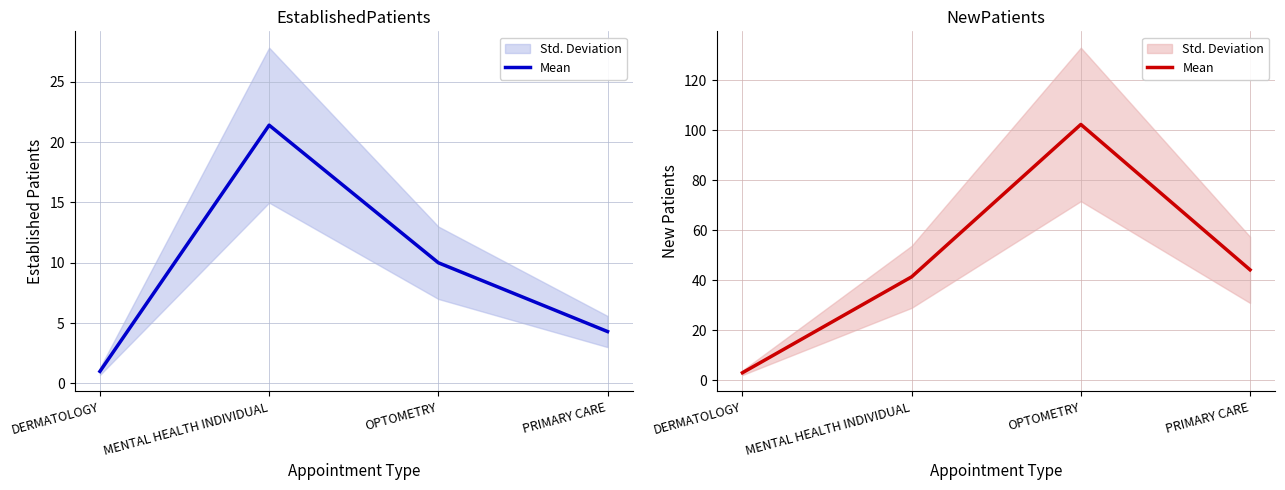

Reading left to right, list all the values displayed in this chart.

DERMATOLOGY=3.0	MENTAL HEALTH INDIVIDUAL=41.4	OPTOMETRY=102.4	PRIMARY CARE=44.2